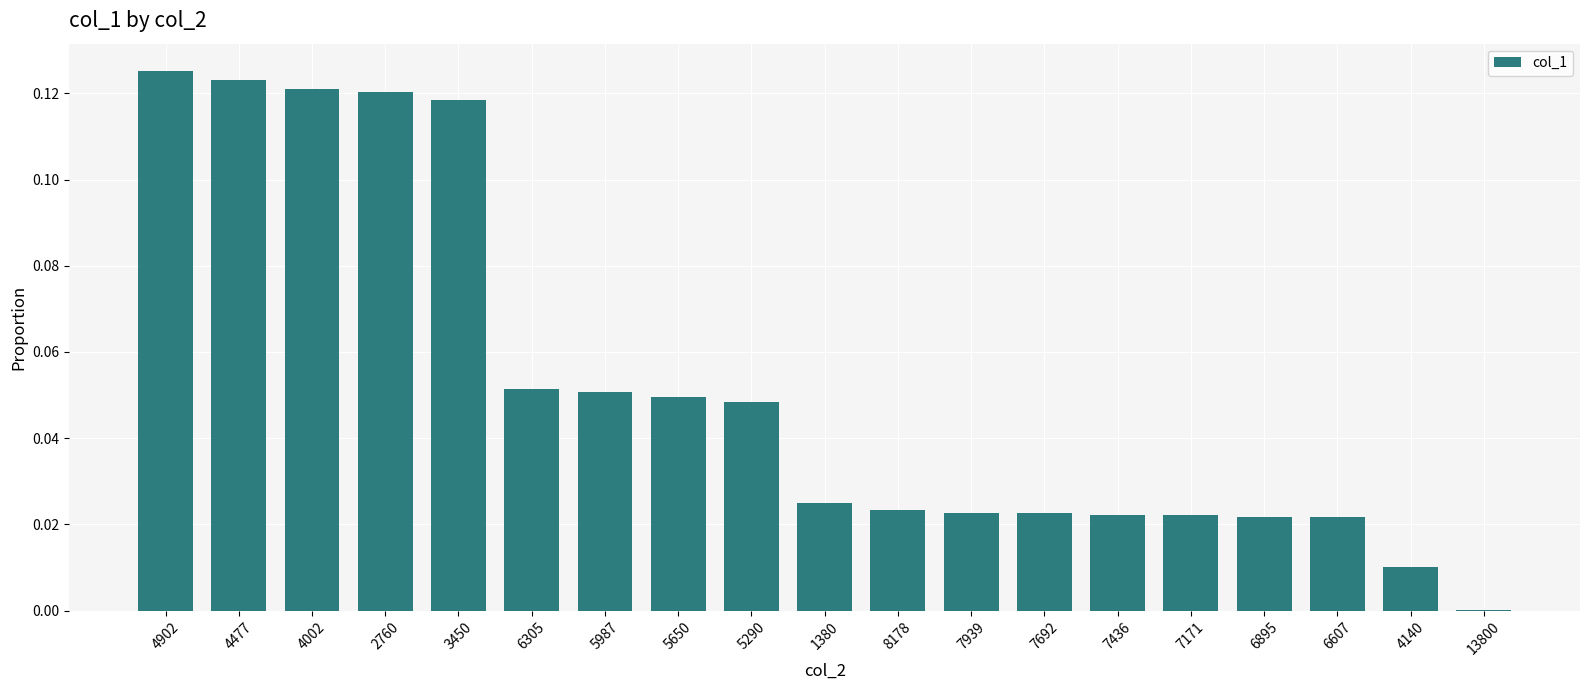

Are the bars grouped side by side (vs. stacked)?

No